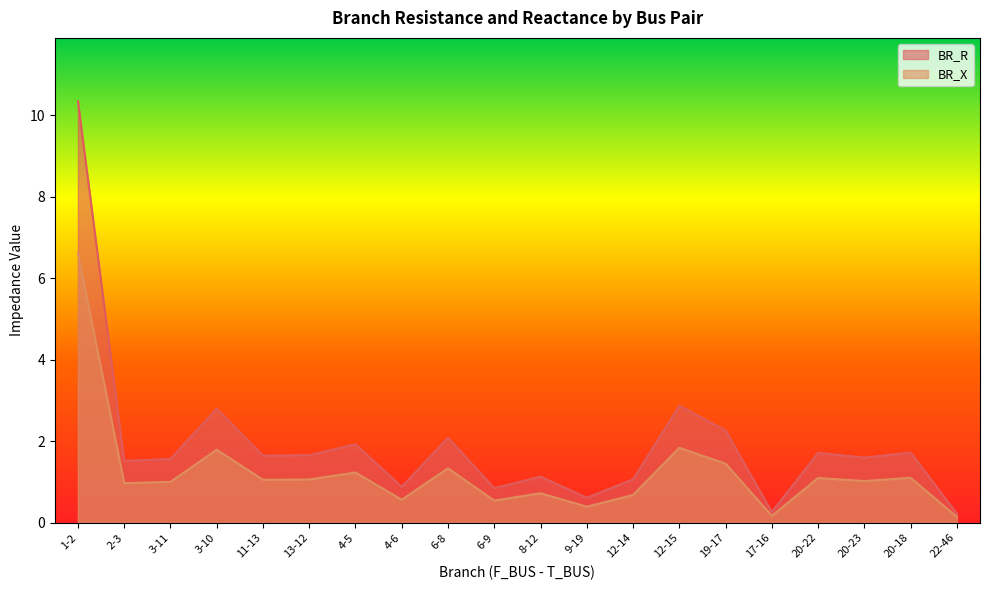

At 4-6, list the series in order from largest to smallest.

BR_R, BR_X